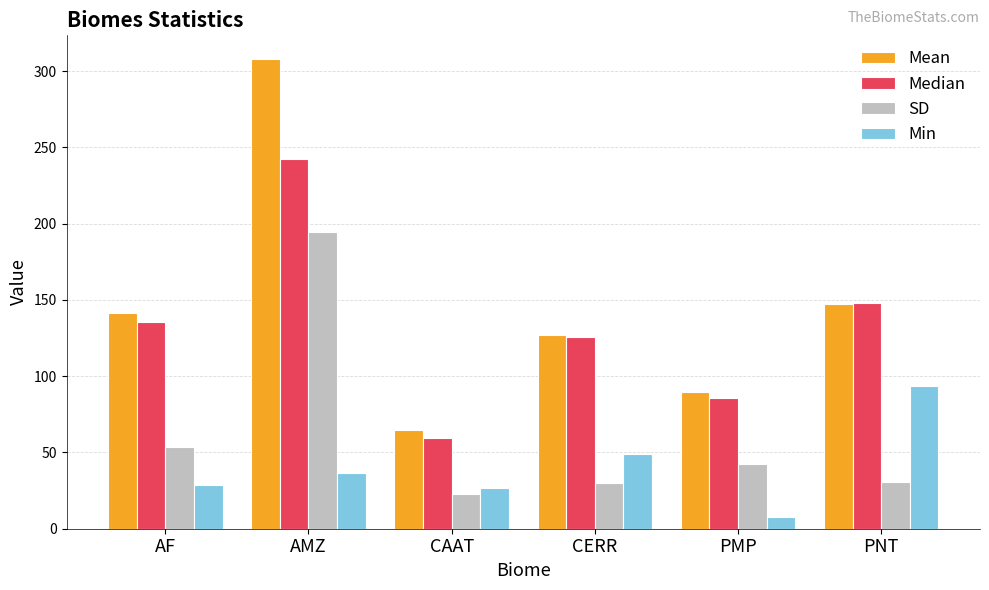

How many data points in SD are above 42?

3